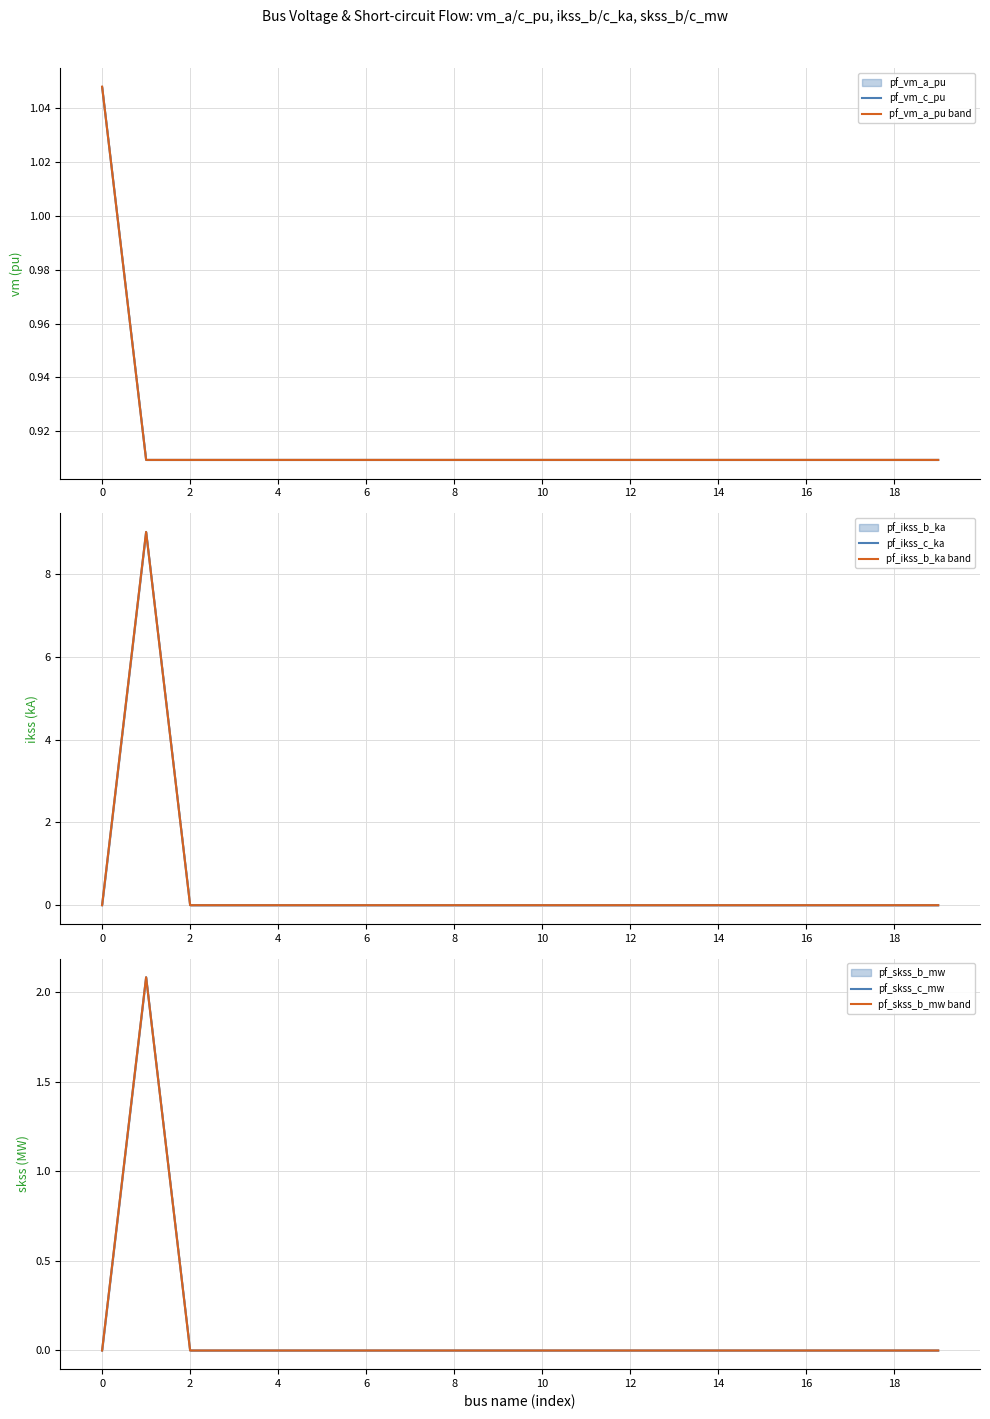

What is the sum of the pf_vm_c_pu values at 19 and 12?

1.8